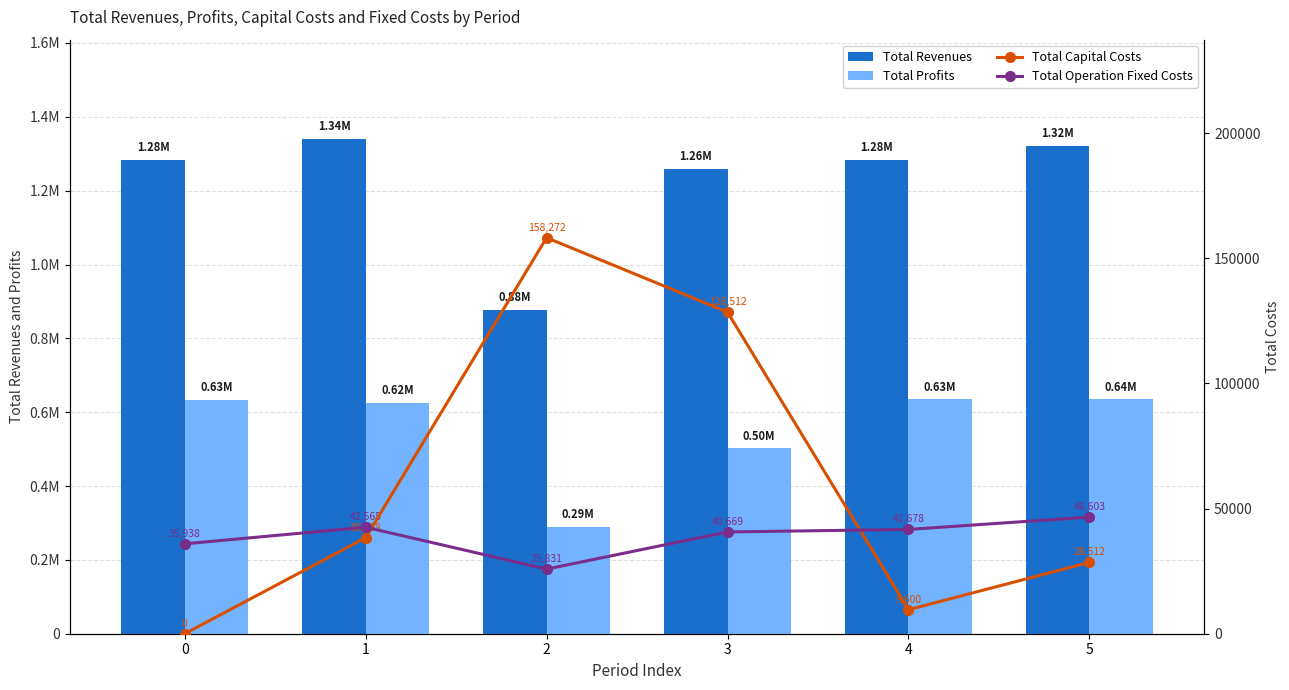

Which series has the largest total across all categories?

Total Revenues